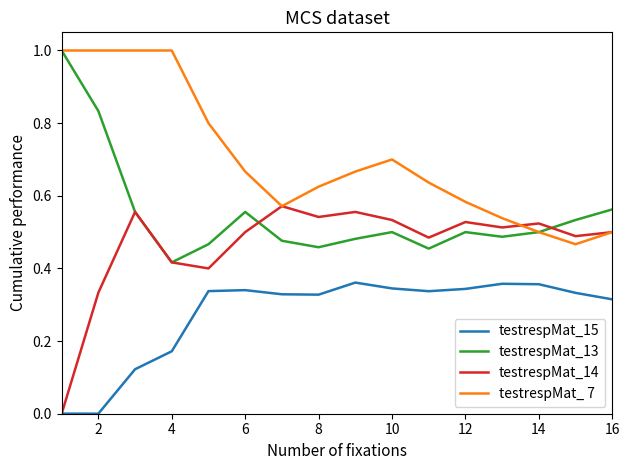

True or false: testrespMat_15 and testrespMat_13 cross at least once.

False